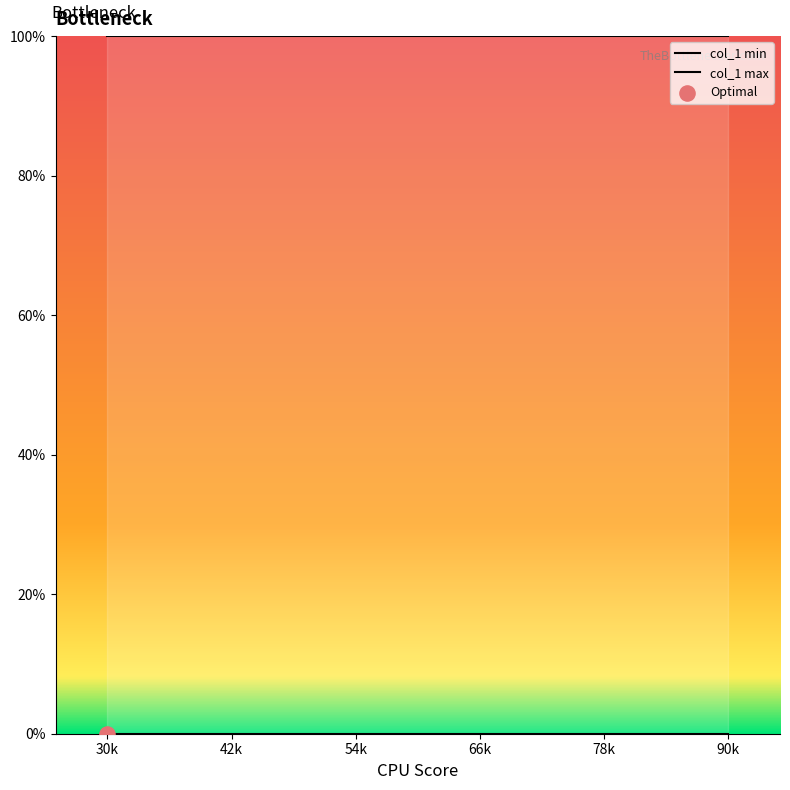

What is the total value across all series at 66k?

100